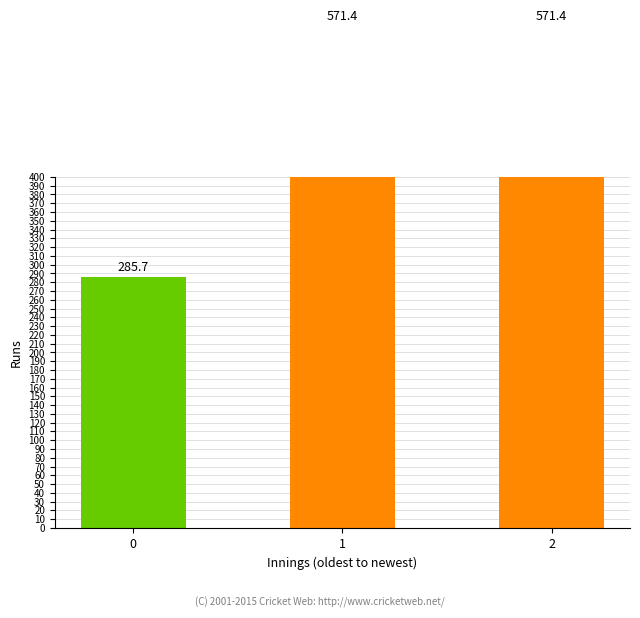

Reading left to right, extract all data points from this chart.

0=285.7	1=571.4	2=571.4